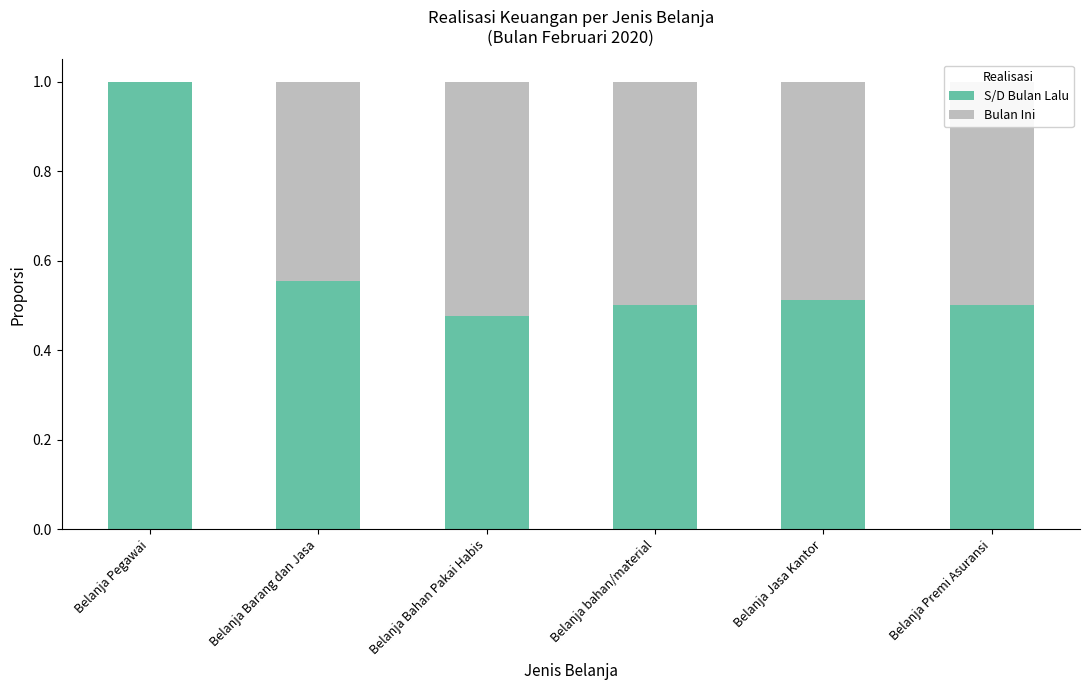

What is the total value across all series at Belanja Pegawai?

1.0